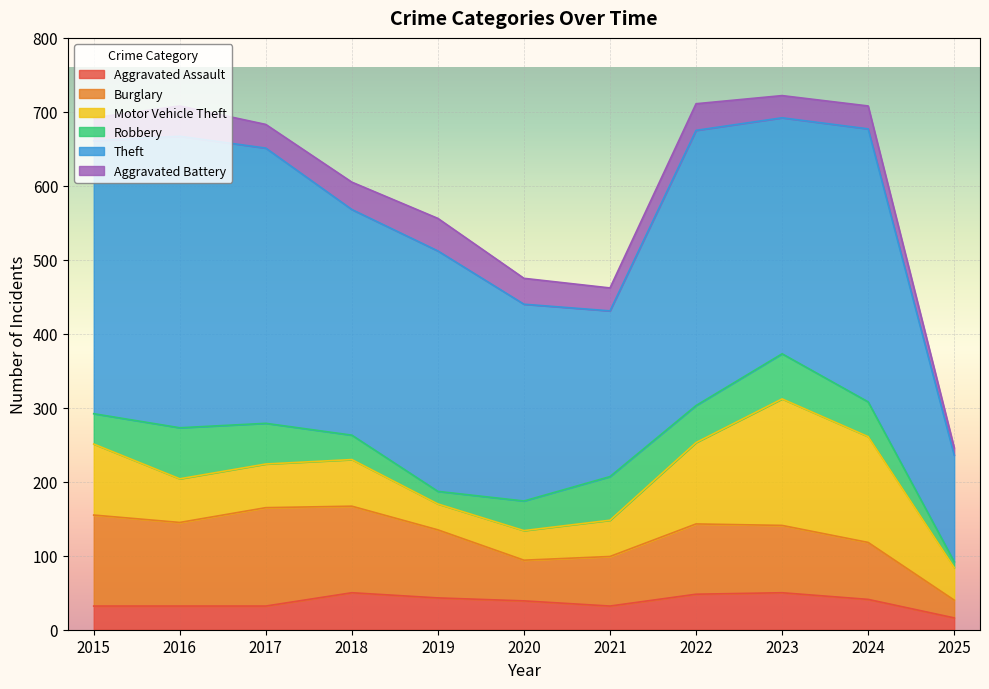

What is the lowest value of the Aggravated Assault series?

16